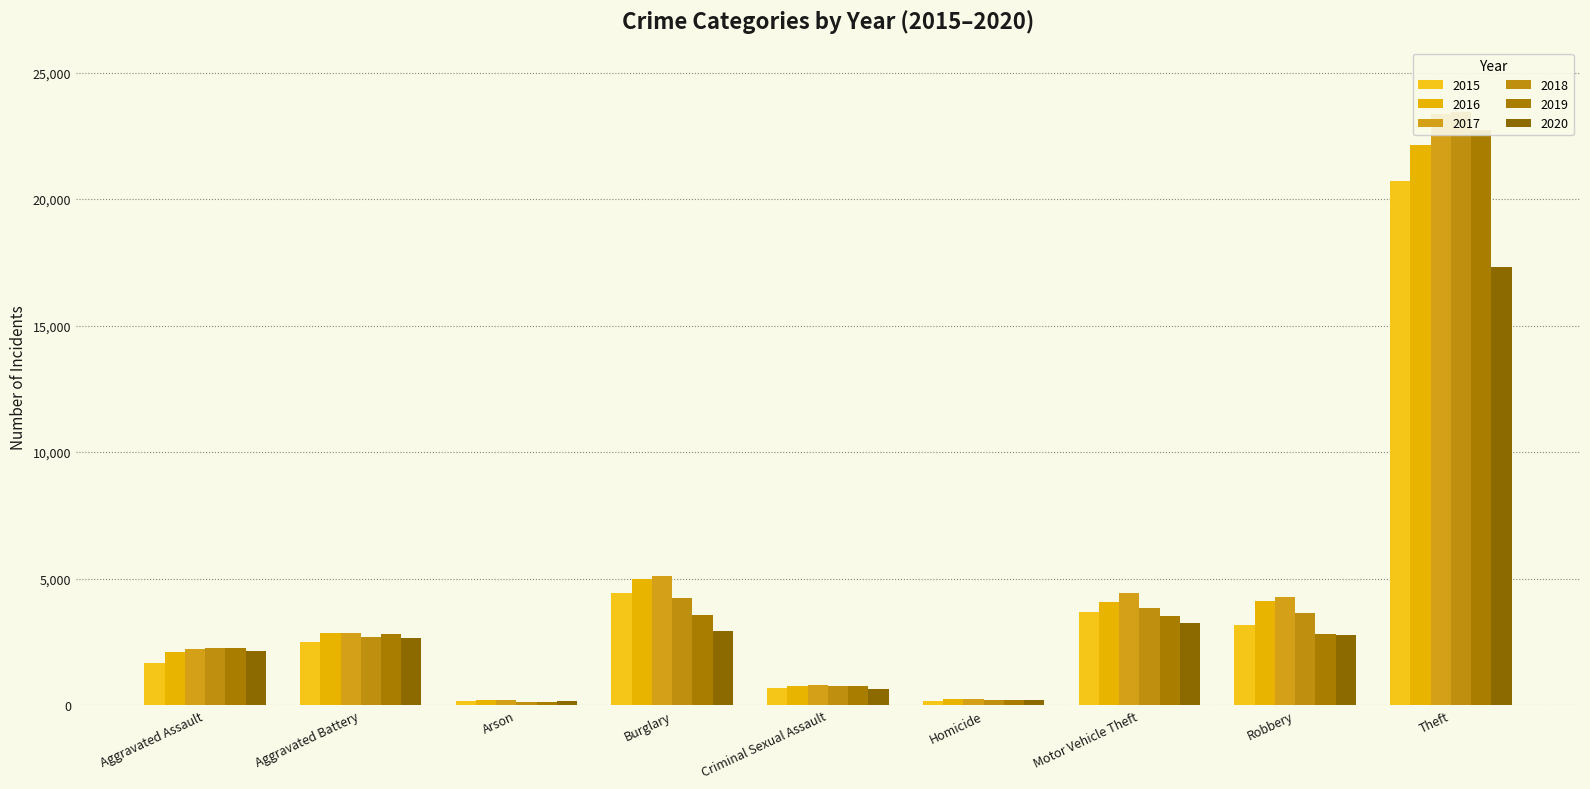

Is it true that 2020 equals 835 at Aggravated Assault?

False